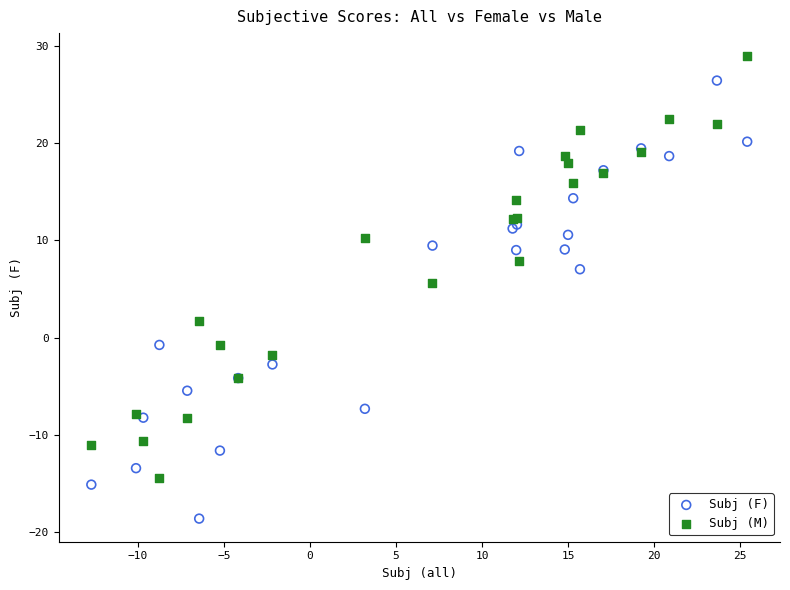

Which series reaches the minimum Y coordinate?

Subj (F)